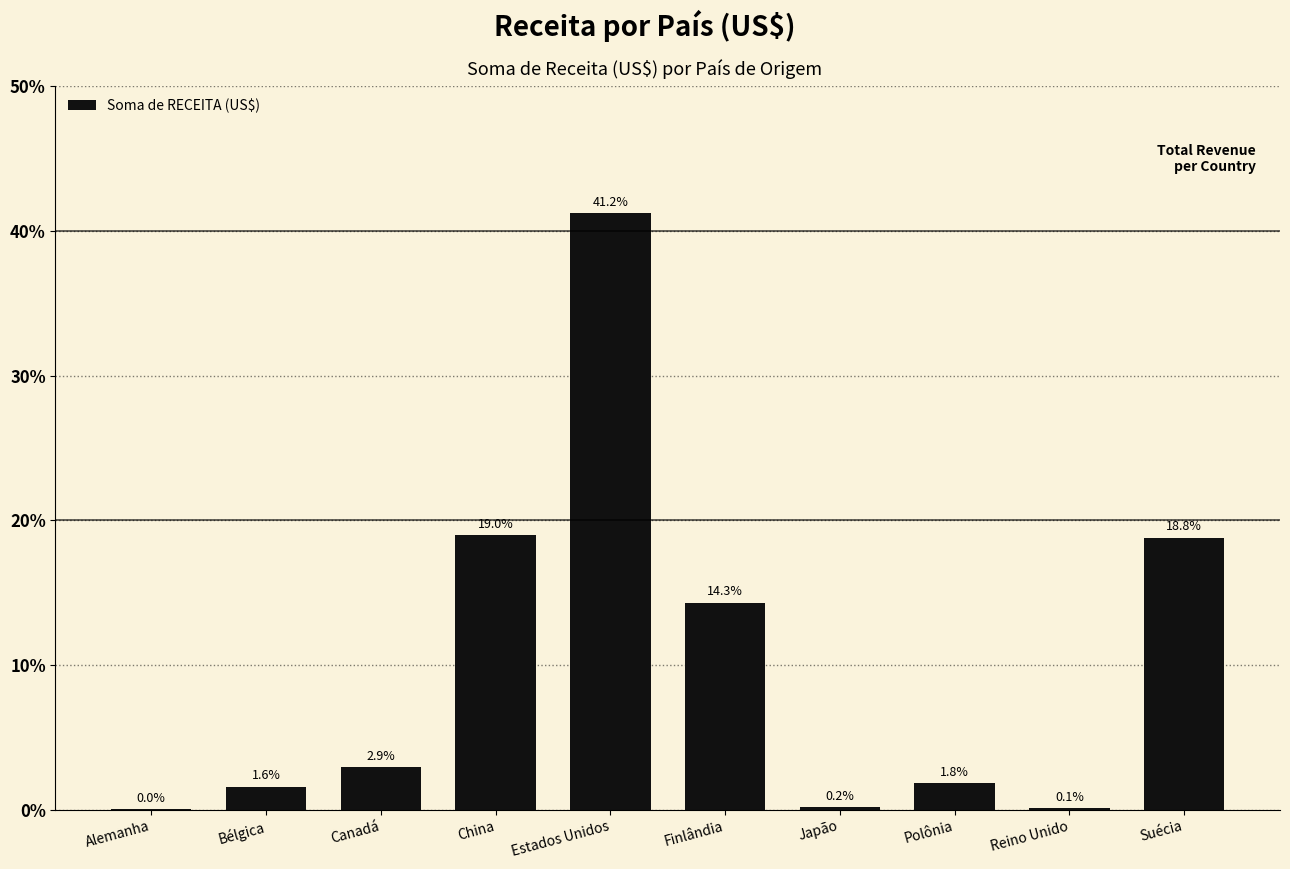

The chart shows a value of 10.9 at Suécia. True or false?

False